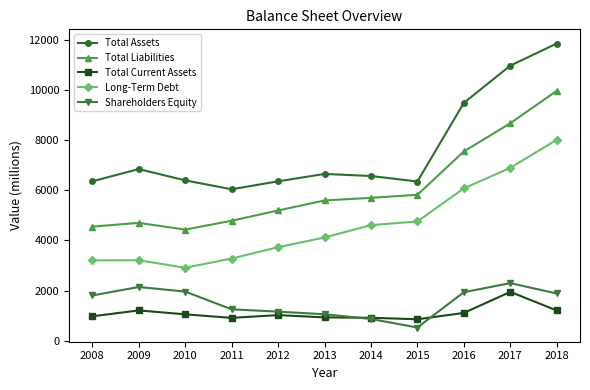

At which label is Long-Term Debt closest to 5464?

2016